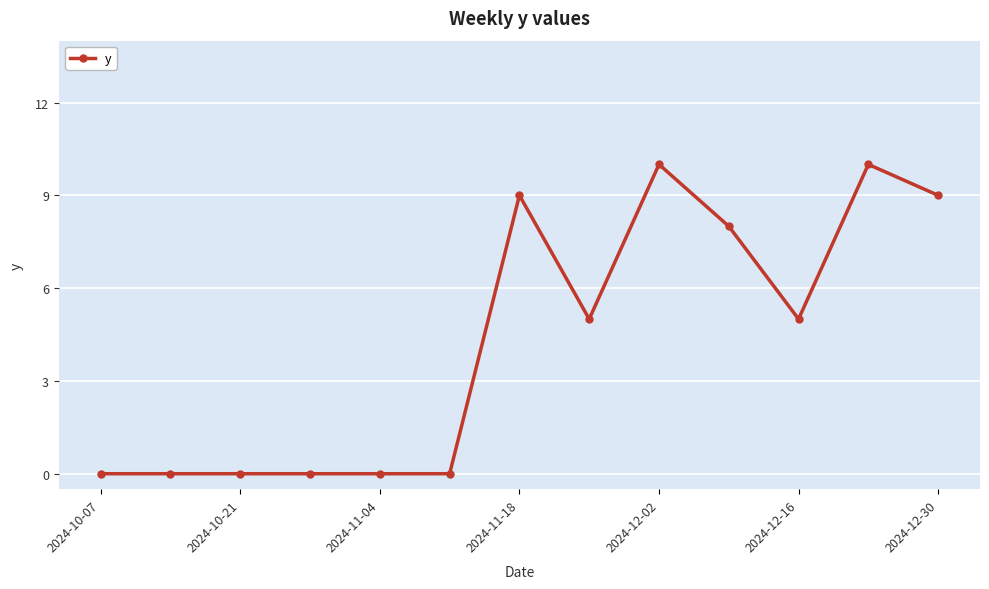

How many lines are shown in the chart?

1